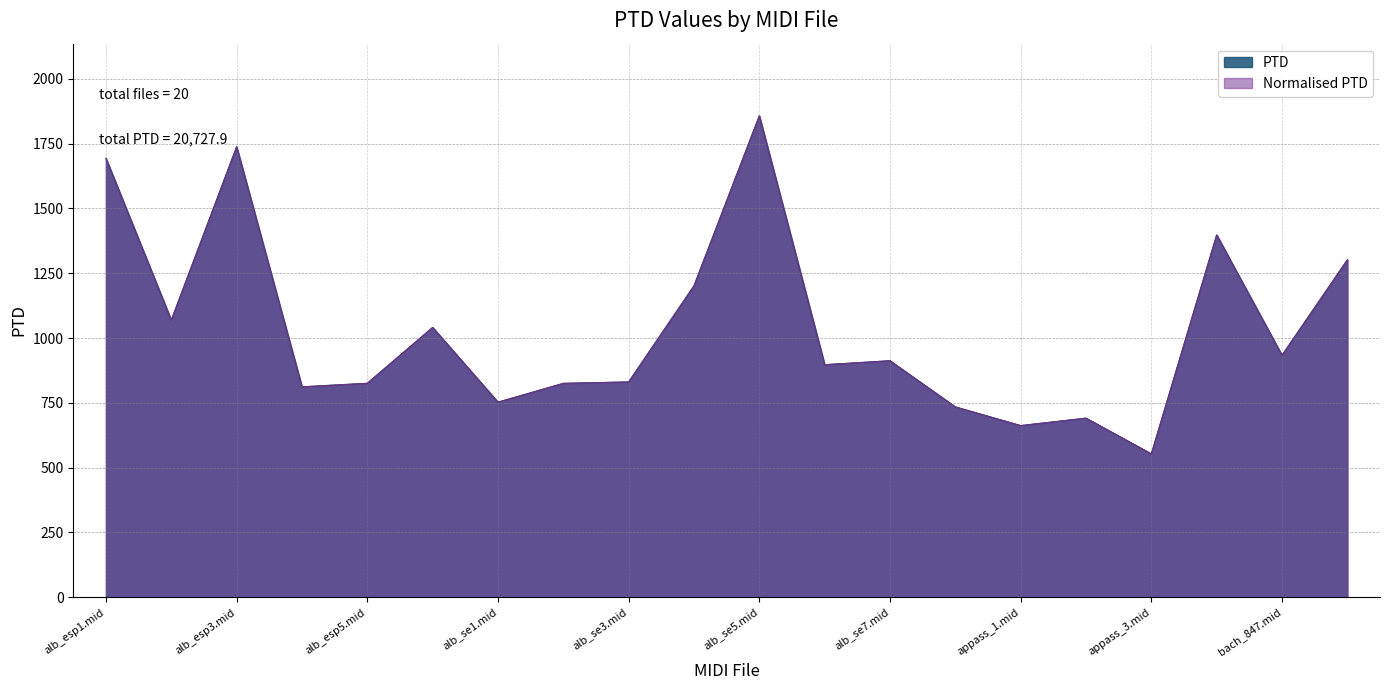

At which label does PTD reach its minimum?

appass_3.mid